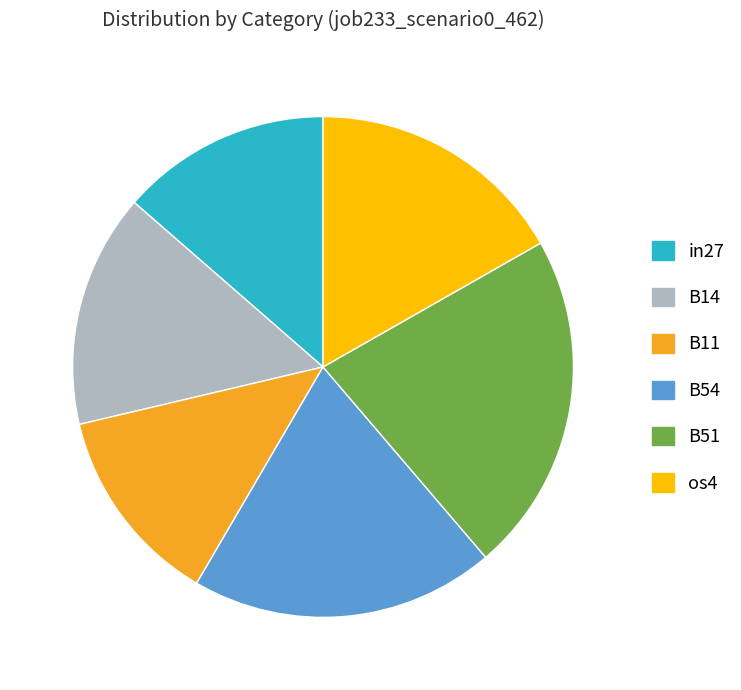

Is there a majority slice in this chart?

No